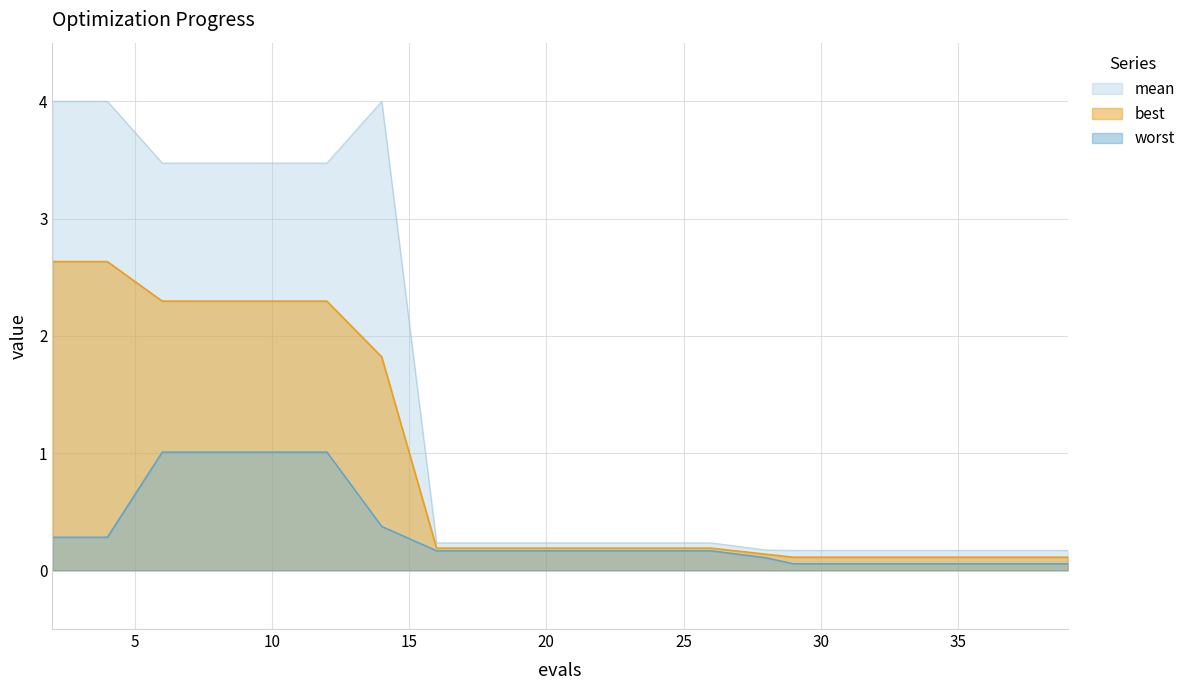

True or false: mean and worst cross at least once.

False